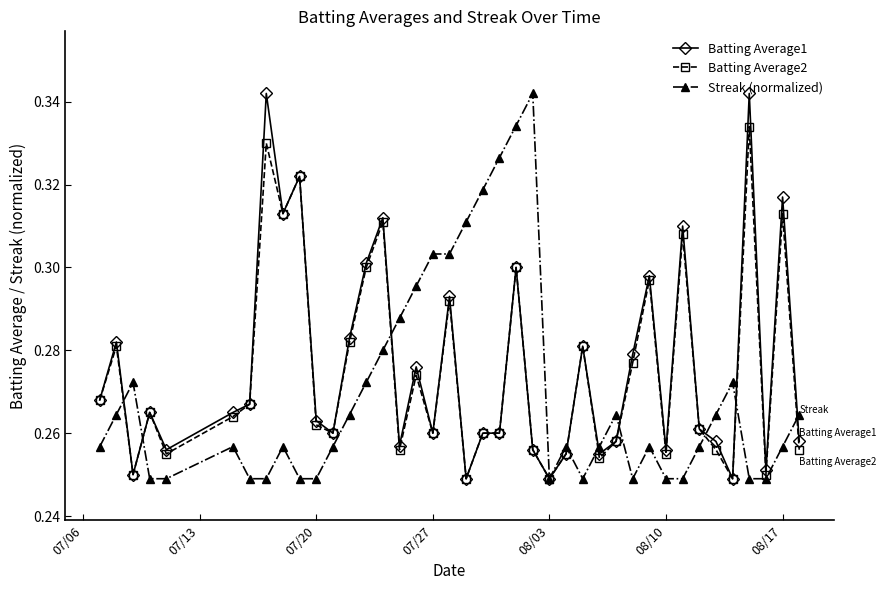

At how many categories does at least one series exceed 0?

40